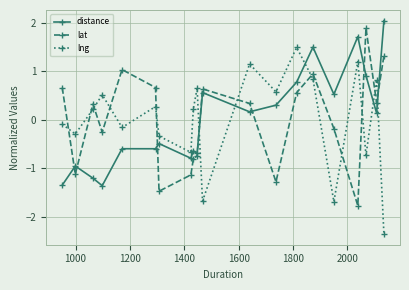

What is the value of the lng point at the 8th from the left?

-0.7